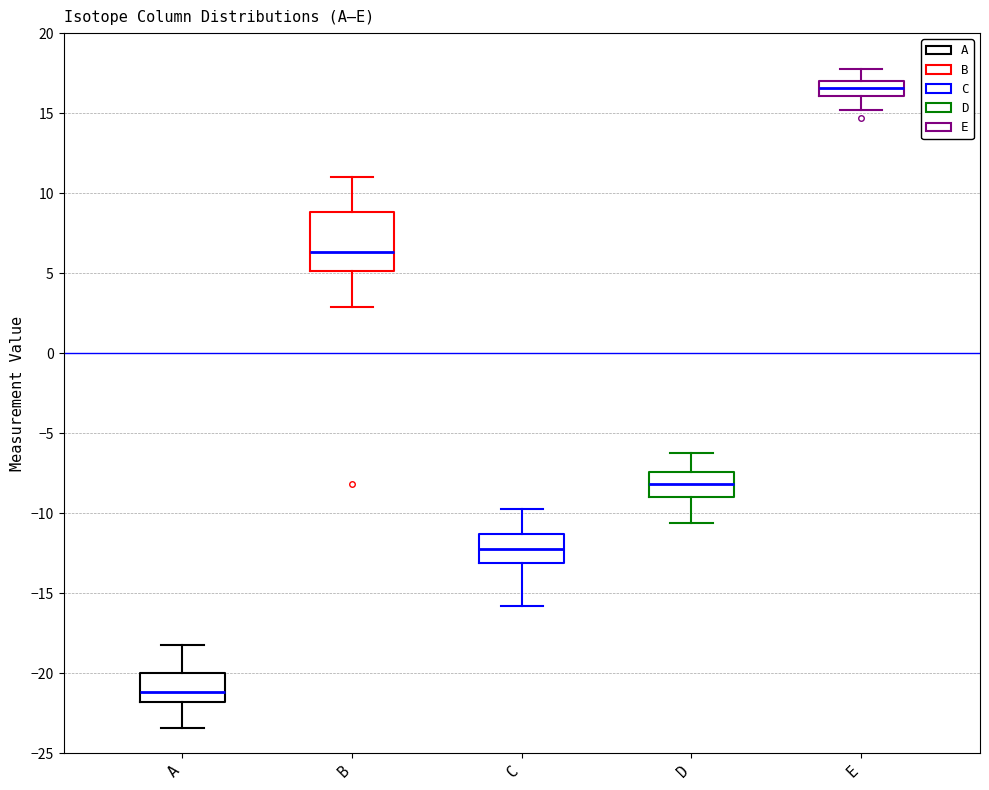

Reading left to right, transcribe this box plot: for each box, give where its median line is, the range the box spans, and where its two whiskers end, as read against the y-axis. The values are not printed on the chart, so give them approximately, as read against the axis.

A: median -21.0, box -22.0 to -20.0, whiskers -23.5 to -18.0
B: median 6.5, box 5.0 to 9.0, whiskers 3.0 to 11.0
C: median -12.5, box -13.0 to -11.5, whiskers -16.0 to -10.0
D: median -8.0, box -9.0 to -7.5, whiskers -10.5 to -6.5
E: median 16.5, box 16.0 to 17.0, whiskers 15.0 to 18.0